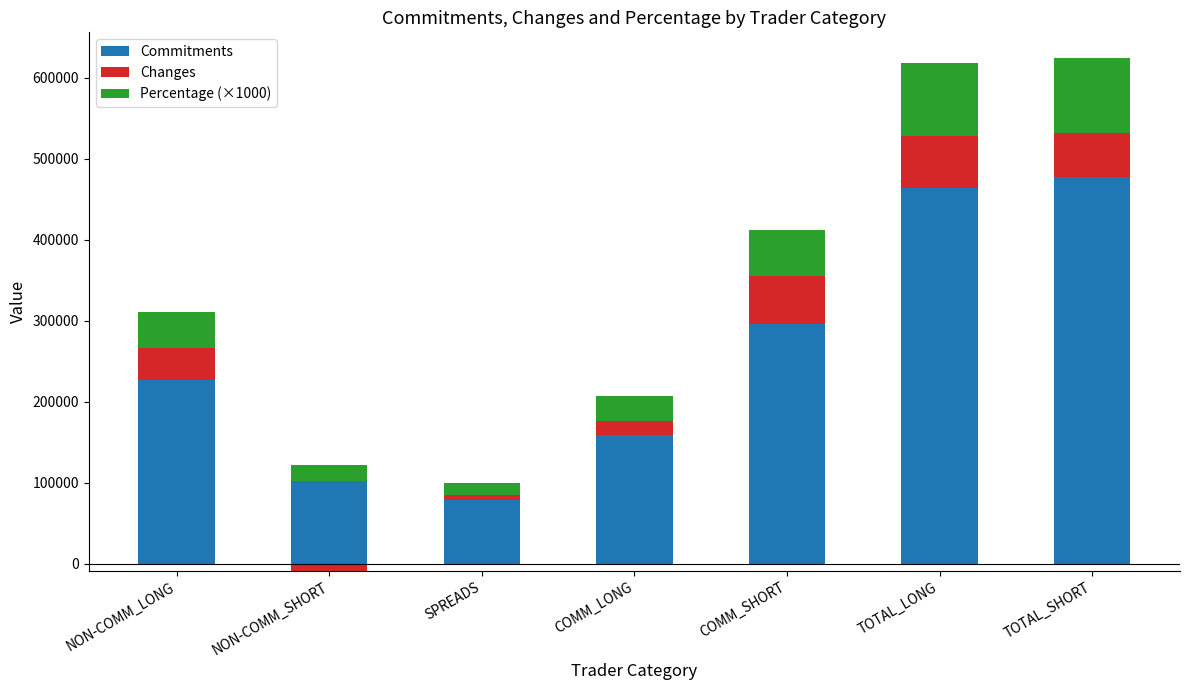

Rank the series by their maximum value, from highest to lowest.

Commitments, Percentage (×1000), Changes